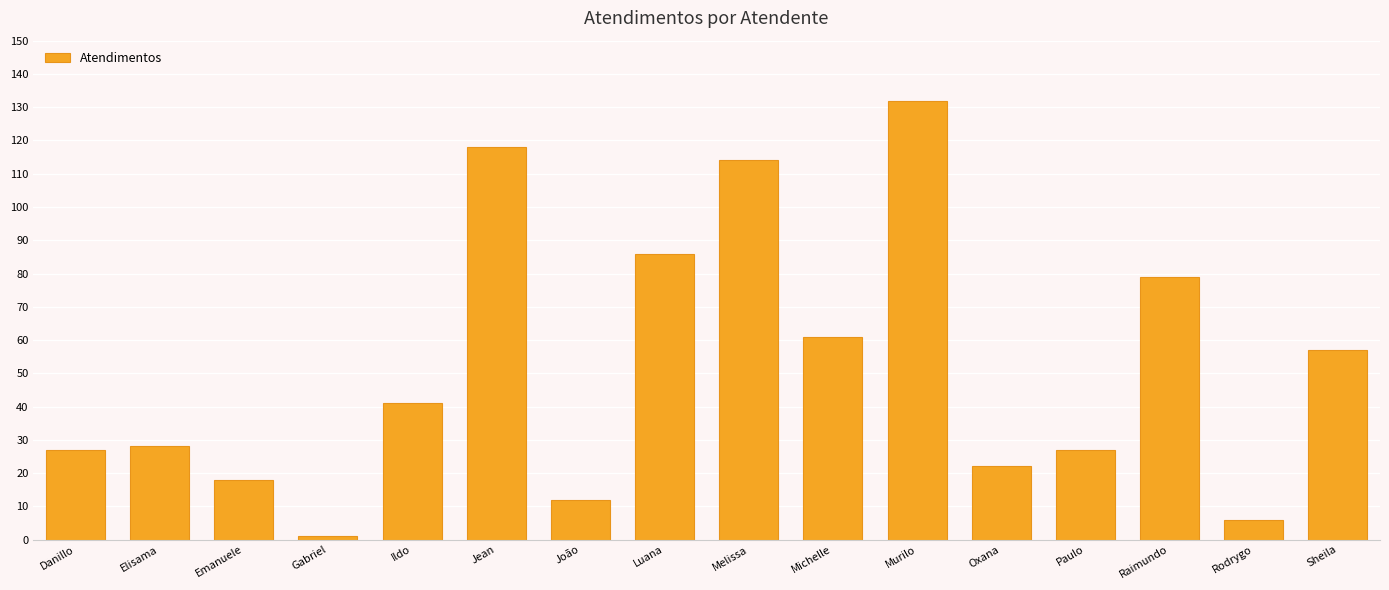

What is the change in value from Danillo to Rodrygo?

-21